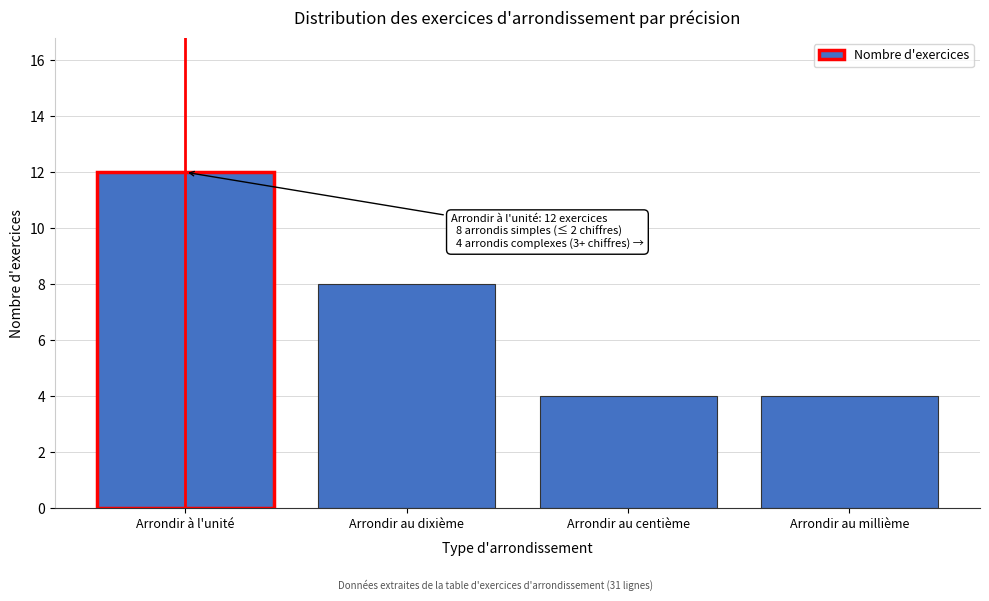

Reading left to right, extract all data points from this chart.

12	8	4	4